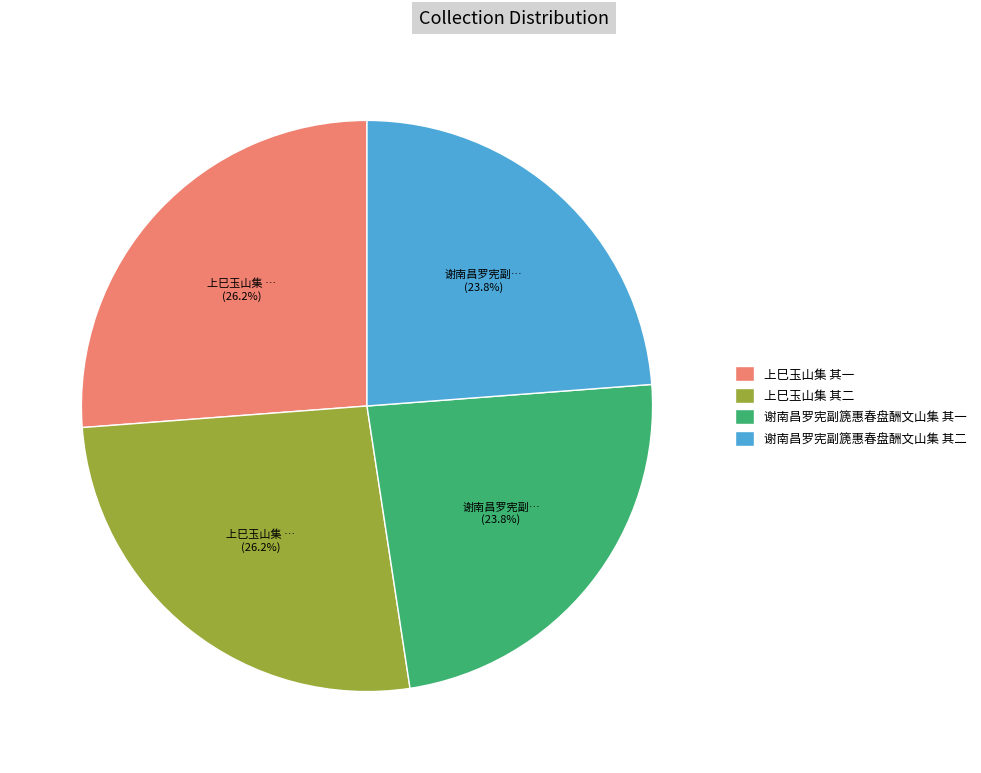

Between 上巳玉山集 其一 and 谢南昌罗宪副篪惠春盘酬文山集 其二, which is larger?

上巳玉山集 其一